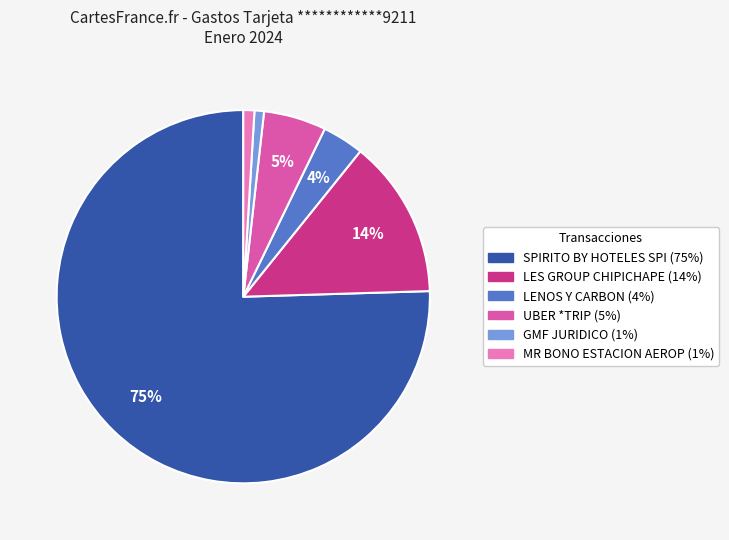

To the nearest percent, what is the average slice percentage?

17%